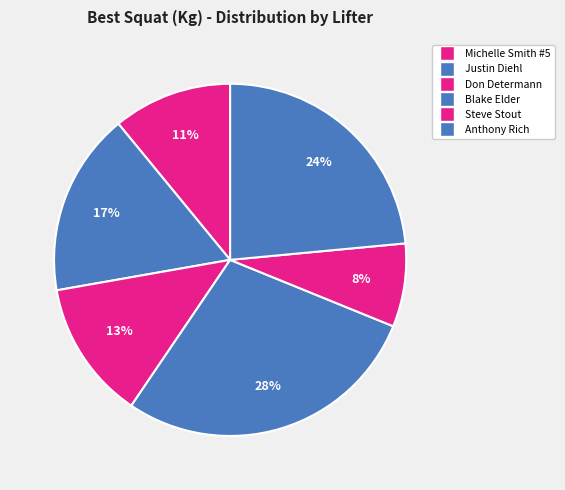

Do Blake Elder and Steve Stout together represent more than half of the pie?

No